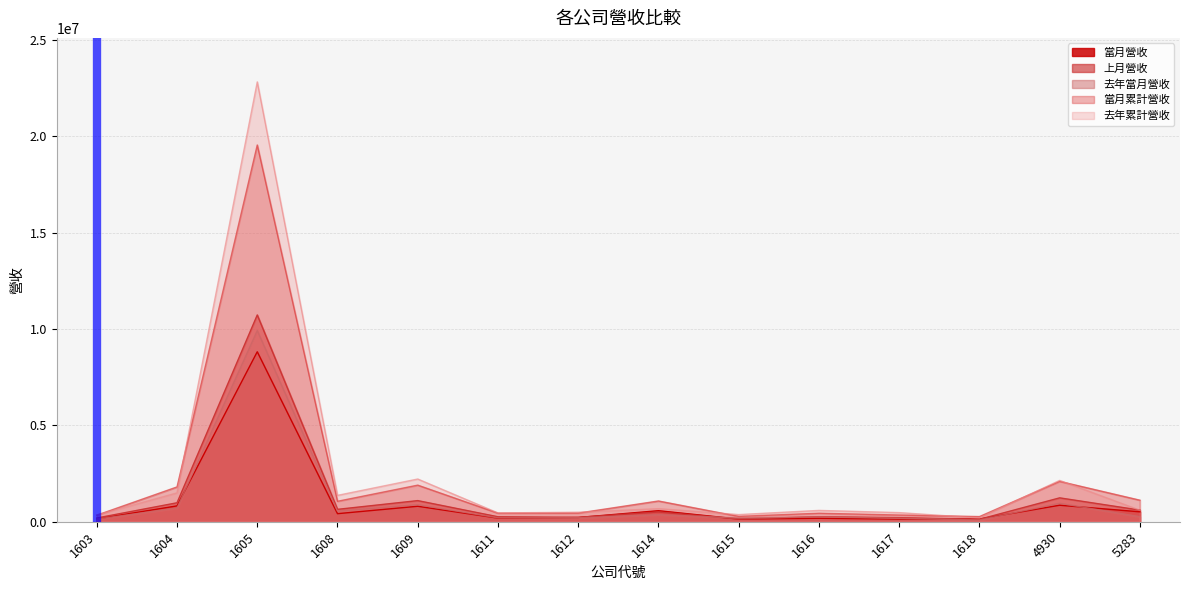

What is the spread (max minus min) of values at 1616?

408337